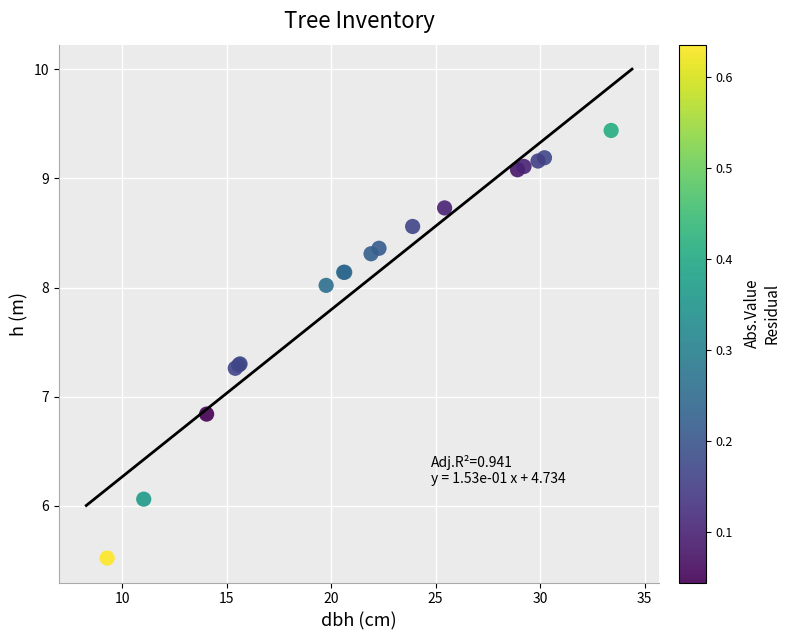

What Y value in the scatter plot is closest to 7?

6.8